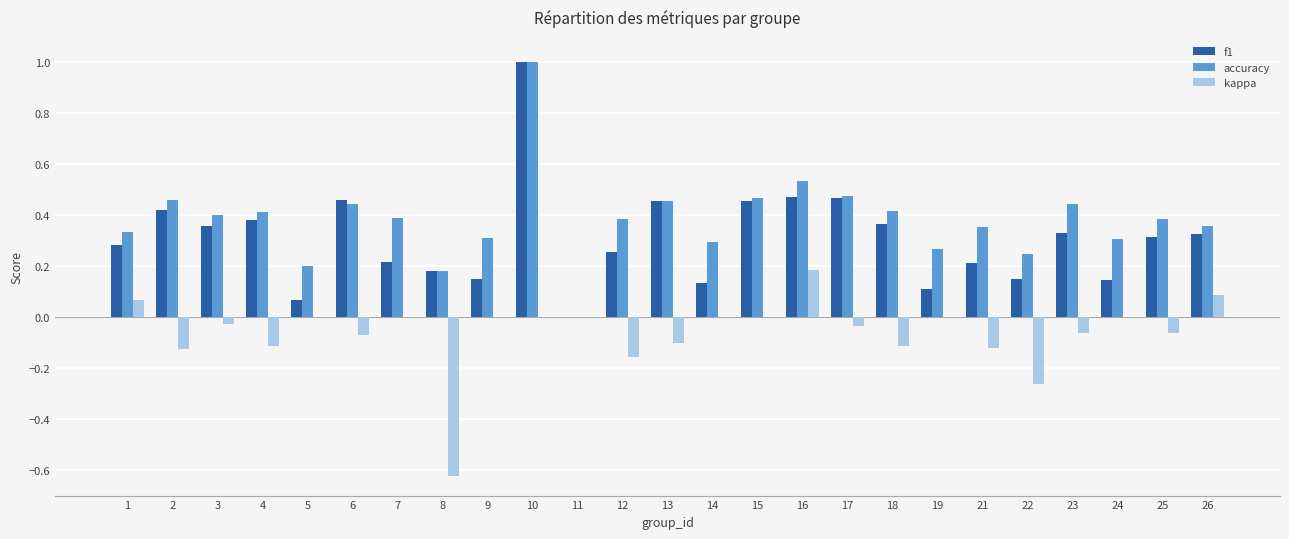

Which series changed the most between 6 and 19?

f1